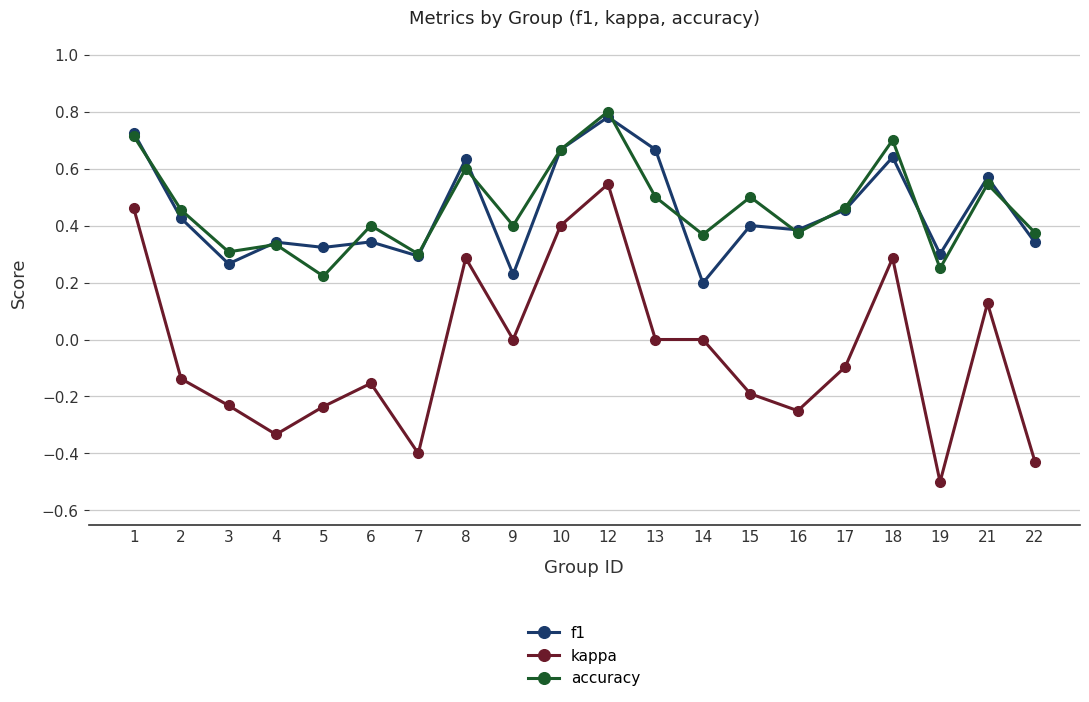

How many series are shown in this chart?

3